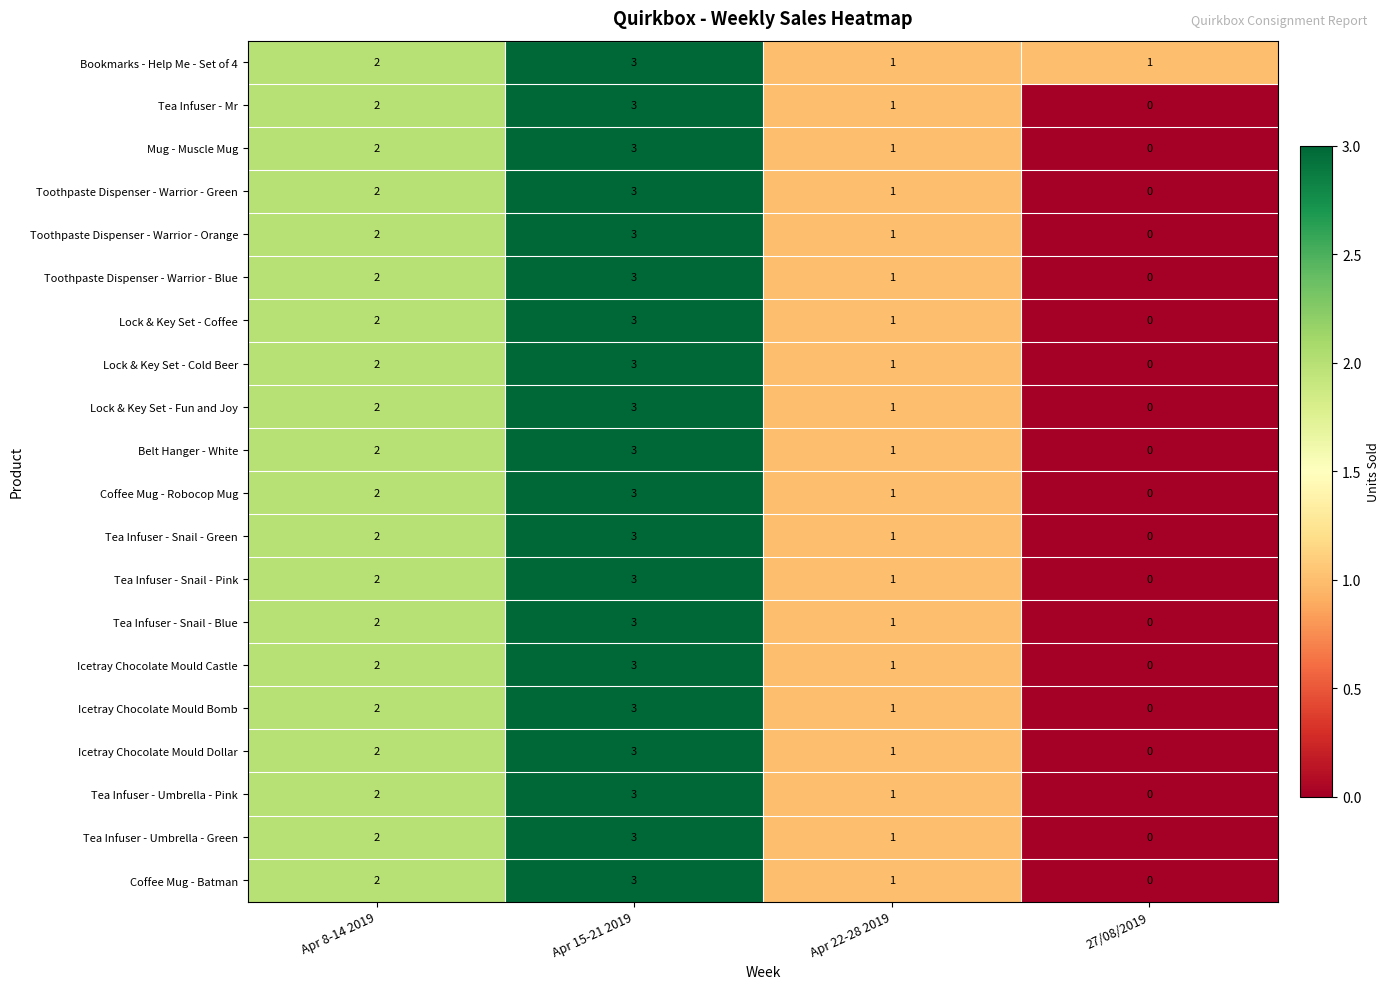

Is it true that Coffee Mug - Batman equals 0 at 27/08/2019?

True